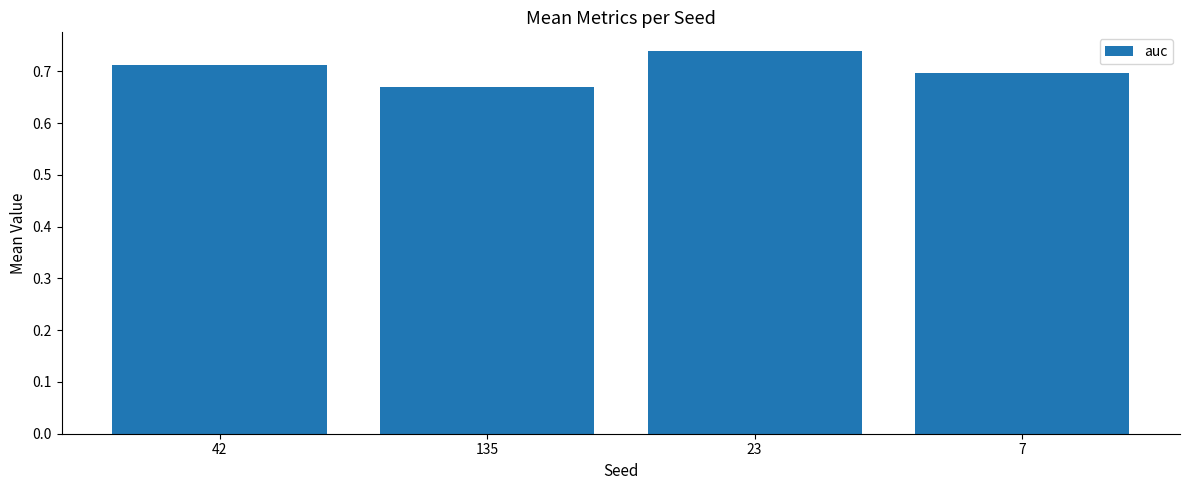

What is the label of the 3rd bar from the right?

135